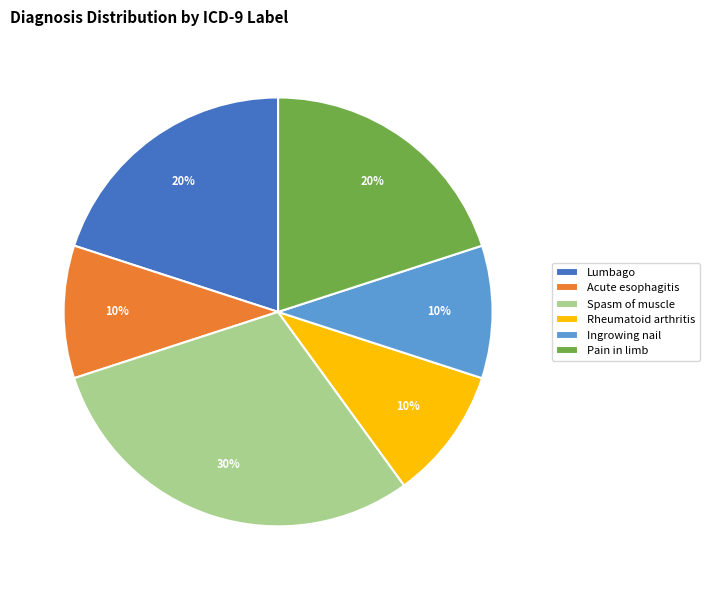

Combined, do Ingrowing nail and Acute esophagitis account for over 50%?

No